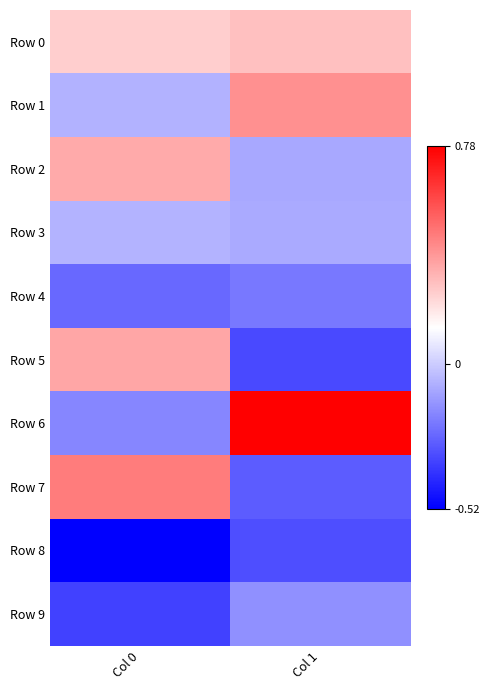

Reading left to right, what are all the values shown in this chart?

Row 0: Col 0=0.3	Col 1=0.3
Row 1: Col 0=-0.1	Col 1=0.4
Row 2: Col 0=0.3	Col 1=-0.1
Row 3: Col 0=-0.1	Col 1=-0.1
Row 4: Col 0=-0.3	Col 1=-0.2
Row 5: Col 0=0.4	Col 1=-0.3
Row 6: Col 0=-0.2	Col 1=0.8
Row 7: Col 0=0.5	Col 1=-0.3
Row 8: Col 0=-0.5	Col 1=-0.3
Row 9: Col 0=-0.4	Col 1=-0.2